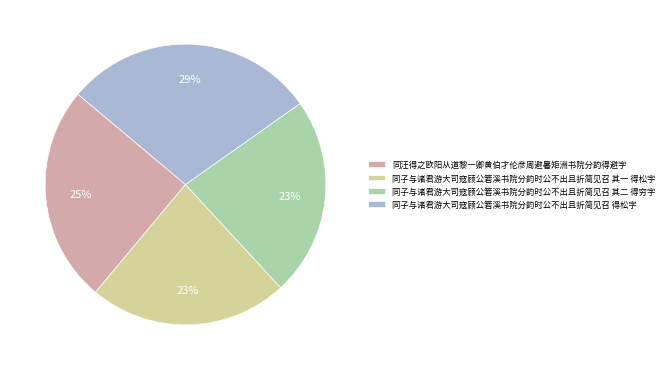

The 同子与诸君游大司寇顾公箬溪书院分韵时公不出且折简见召 其一 得松字 slice represents 23% of the pie. True or false?

True